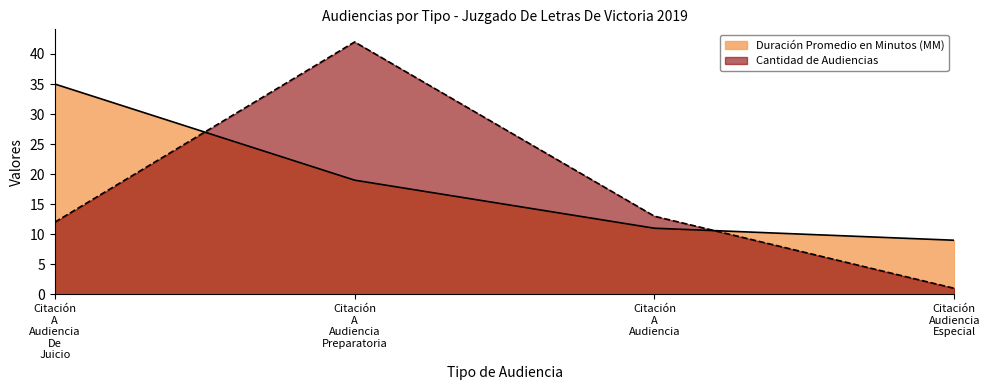

The Duración Promedio en Minutos (MM) series shows 19 at Citación A Audiencia Preparatoria. True or false?

True